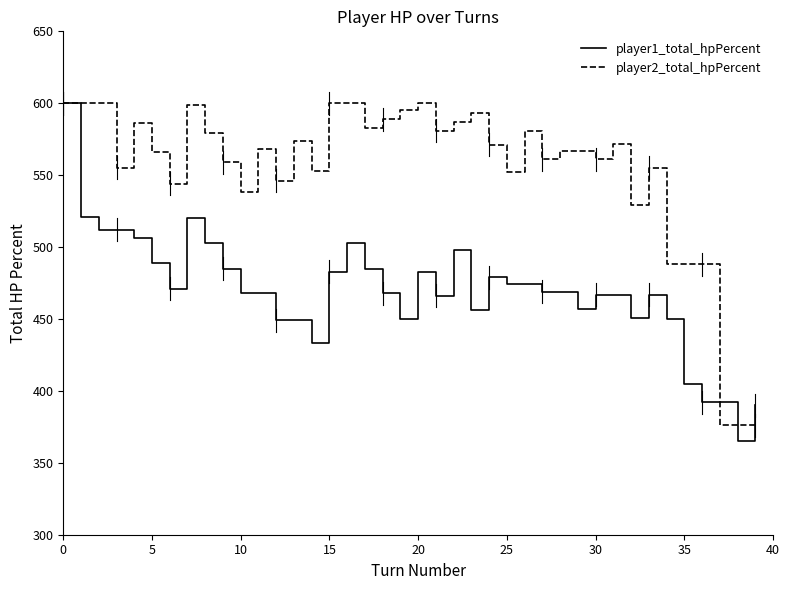

Rank the series by their average value, from lowest to highest.

player1_total_hpPercent, player2_total_hpPercent